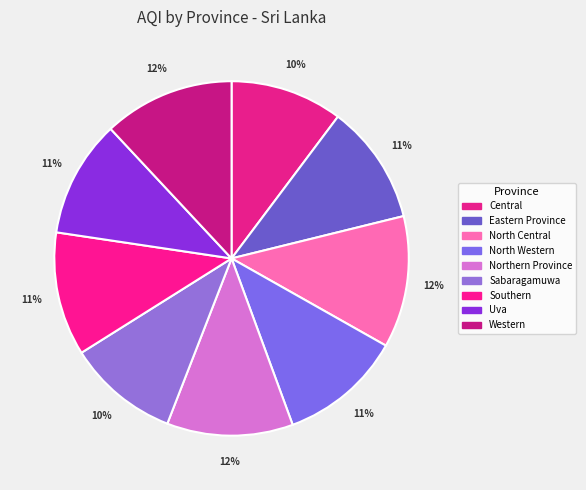

How many slices are in this pie chart?

9